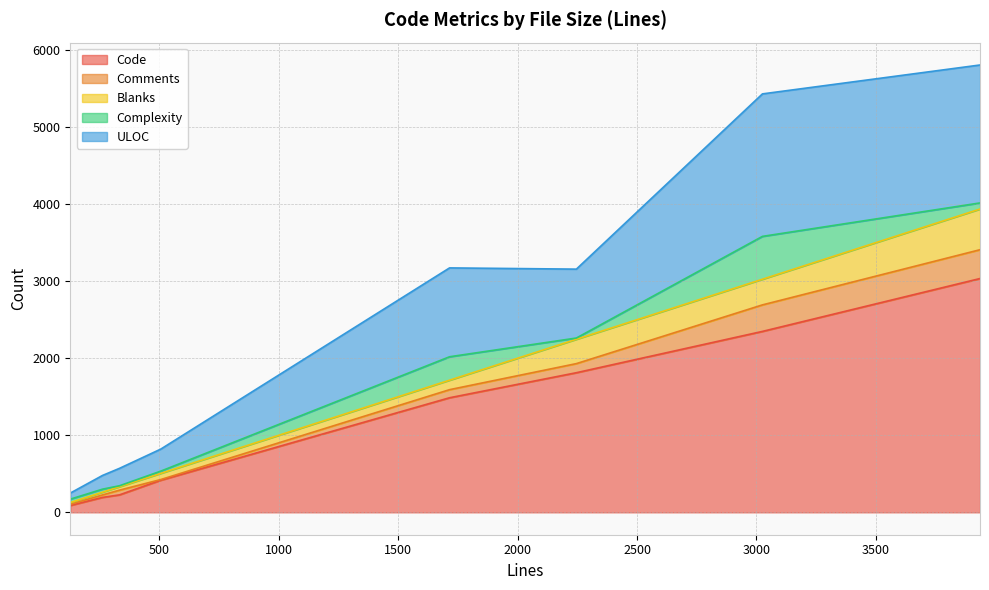

What is the highest value of the Complexity series?

556